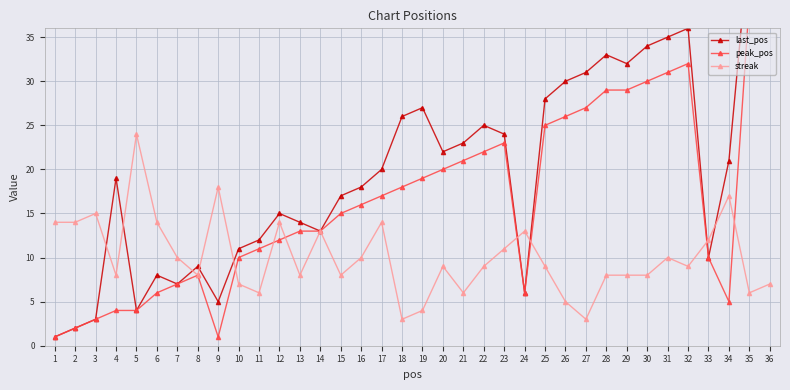

What is the highest value of the streak series?

24